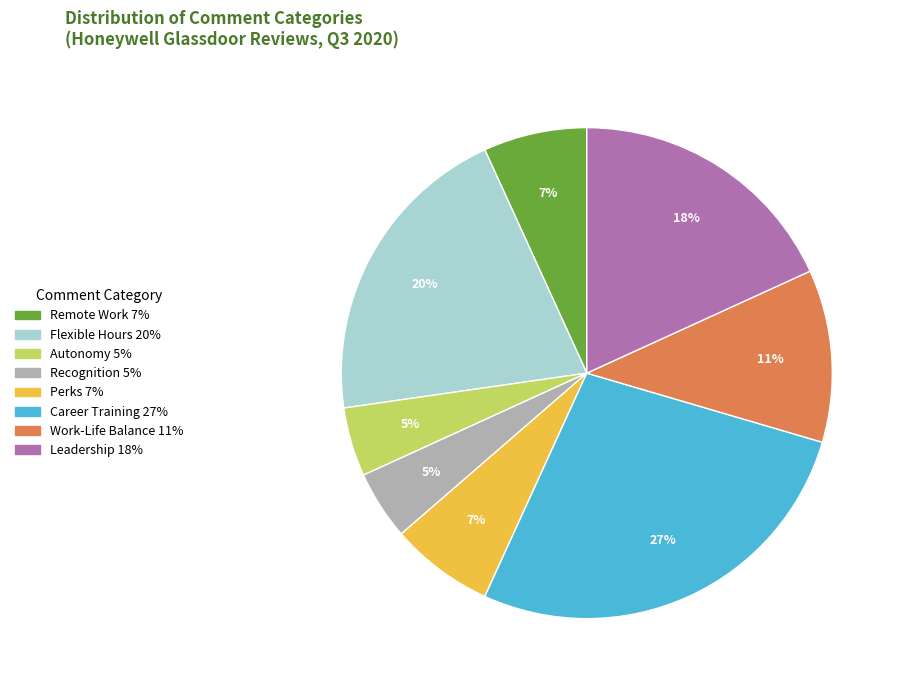

How many segments does this pie chart have?

8